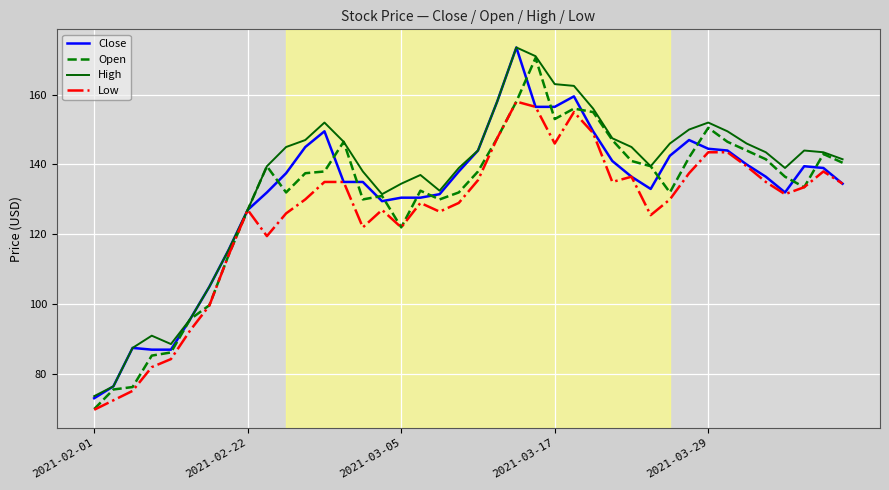

What is the smallest value displayed?

69.8